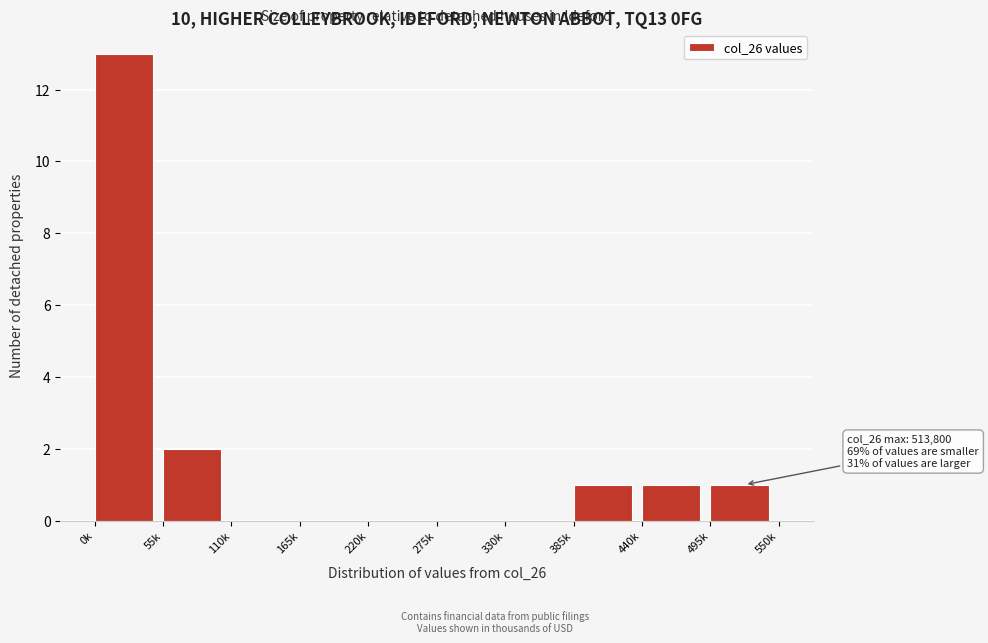

Reading left to right, list all the values displayed in this chart.

0k=13	55k=2	110k=0	165k=0	220k=0	275k=0	330k=0	385k=1	440k=1	495k=1